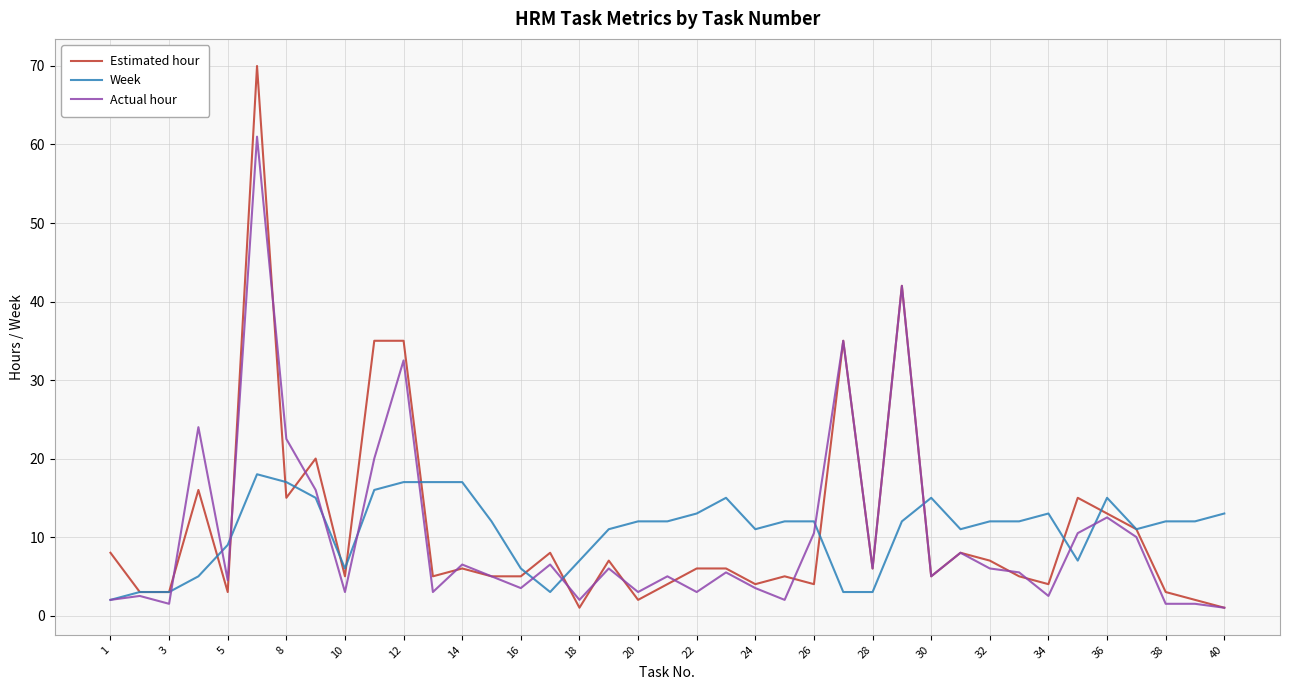

At how many categories does at least one series exceed 41?

2